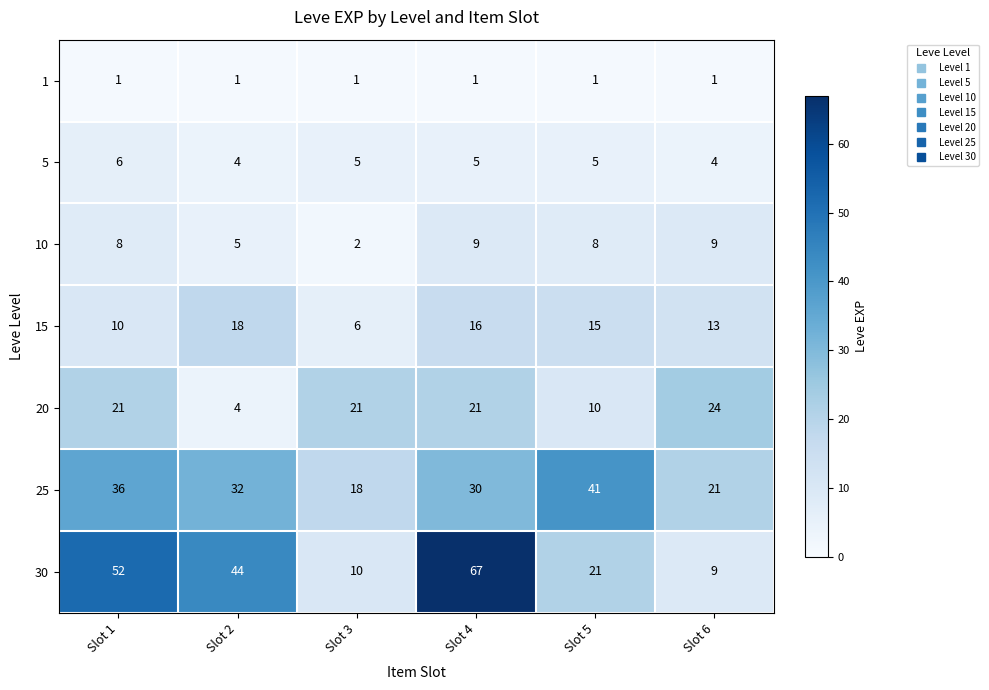

What is the smallest value displayed?

1